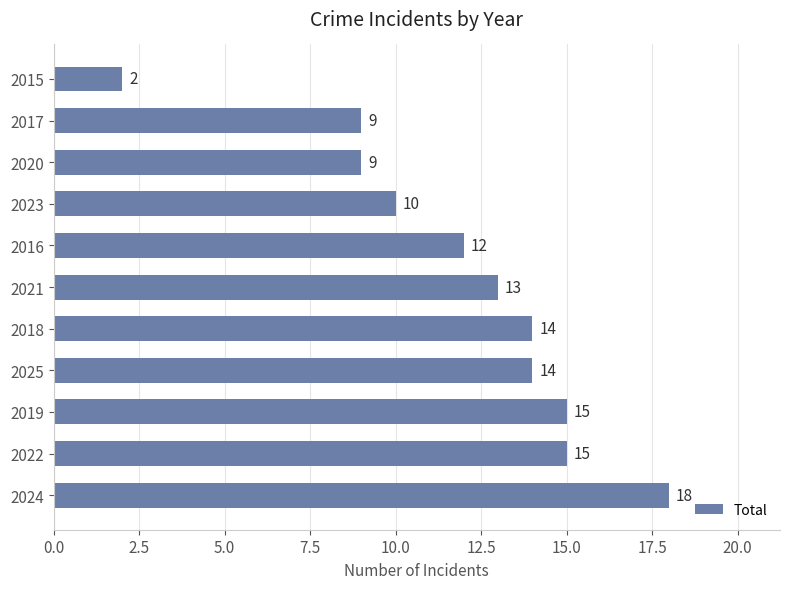

Reading bottom to top, transcribe all the data shown in this chart.

18	15	15	14	14	13	12	10	9	9	2